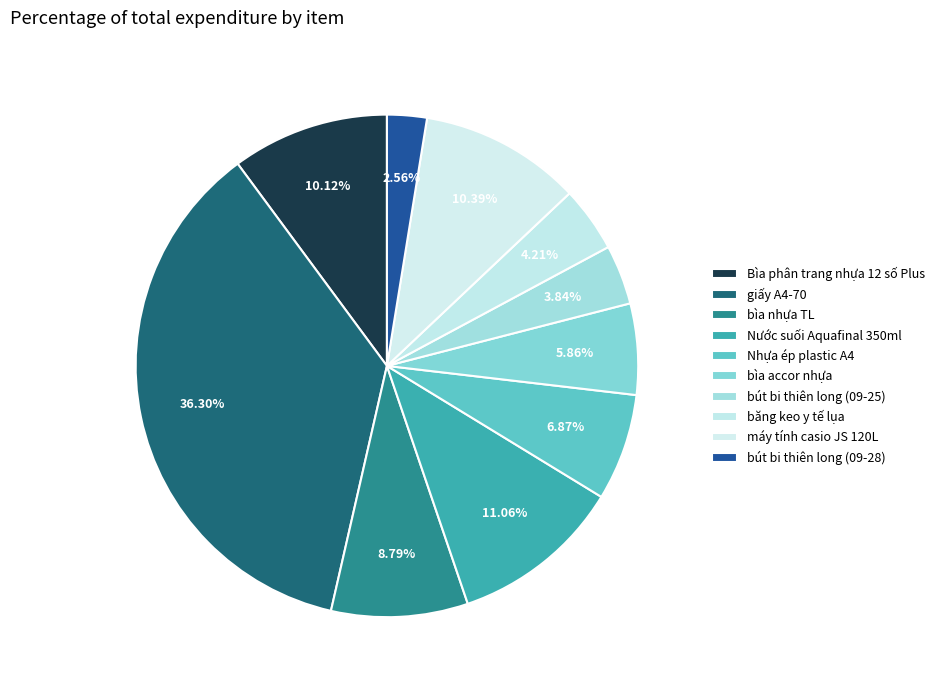

How many segments does this pie chart have?

10